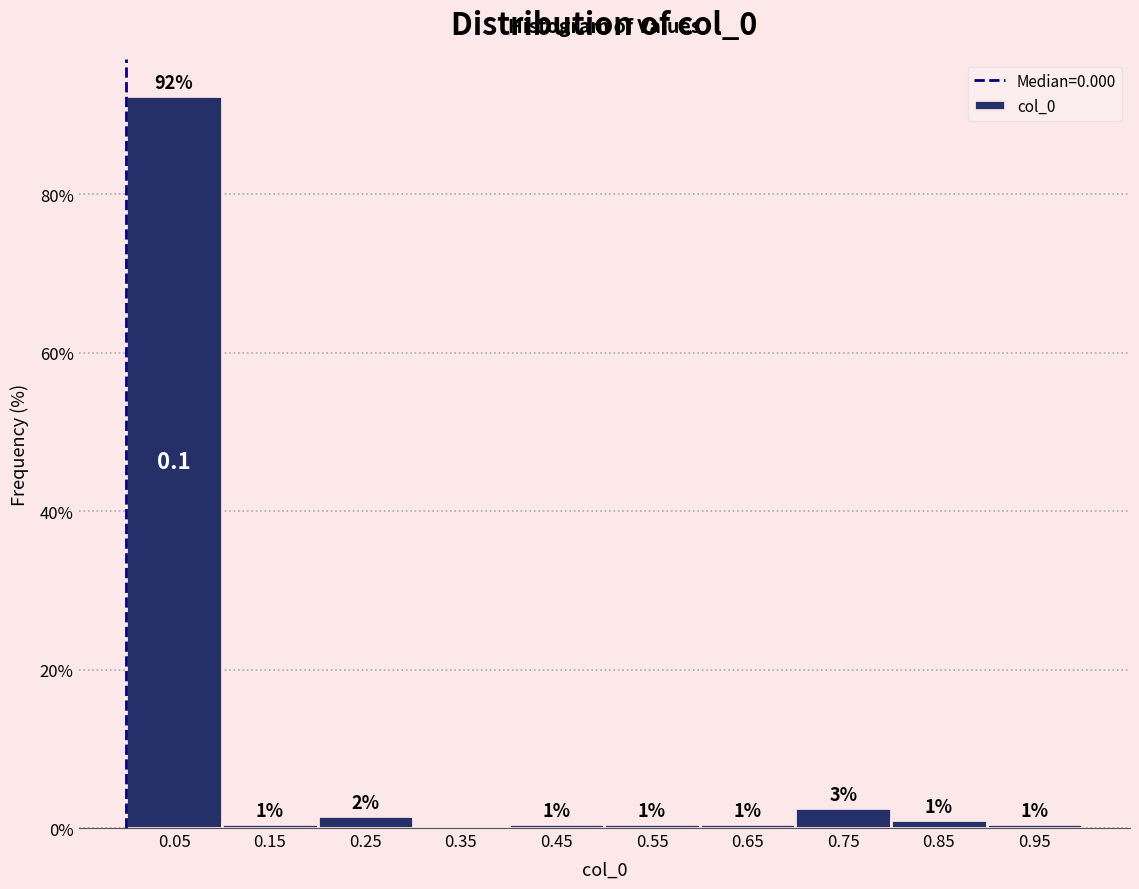

Which range on the x-axis has the tallest bar?

0.0 to 0.1